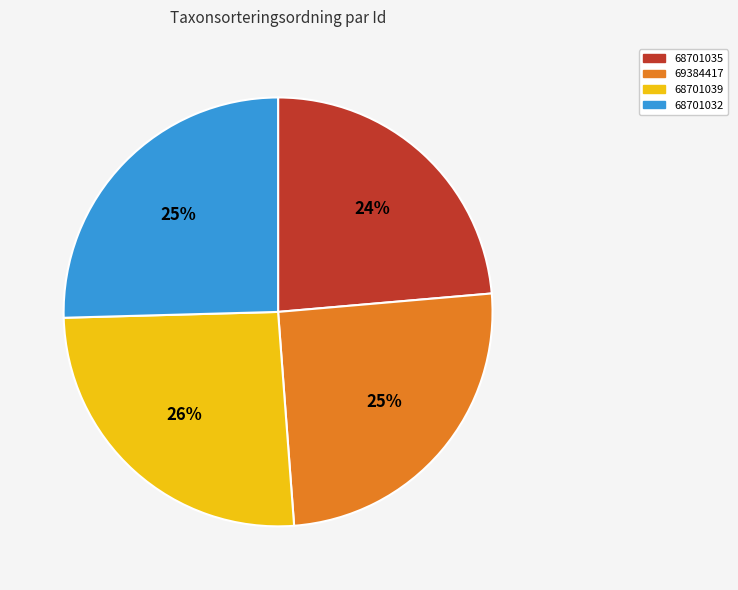

How many slices are in this pie chart?

4